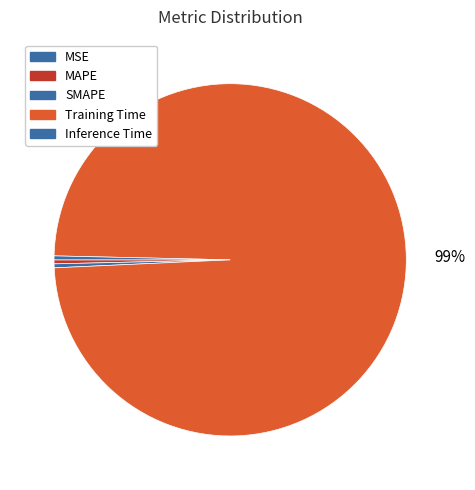

Rank the categories by value from lowest to highest.

MSE, Inference Time, SMAPE, MAPE, Training Time